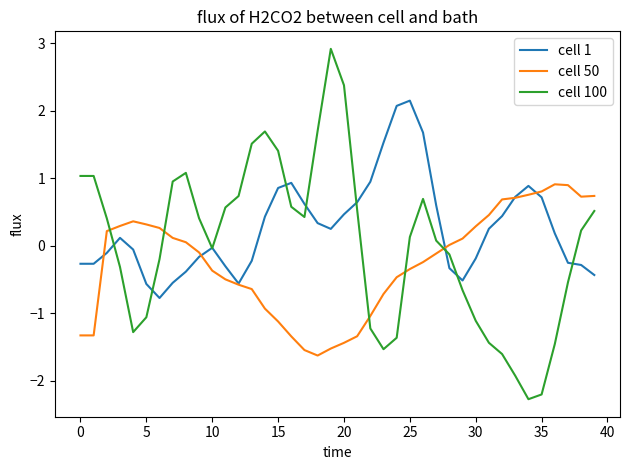

Does the chart have visible grid lines?

No